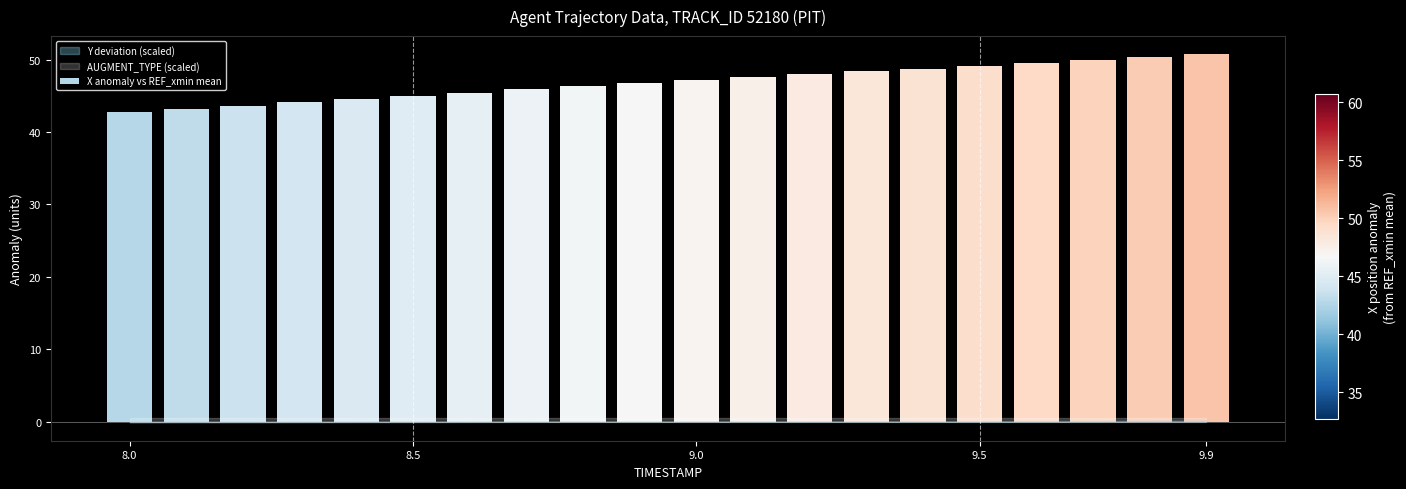

What is the greatest value displayed?

50.7